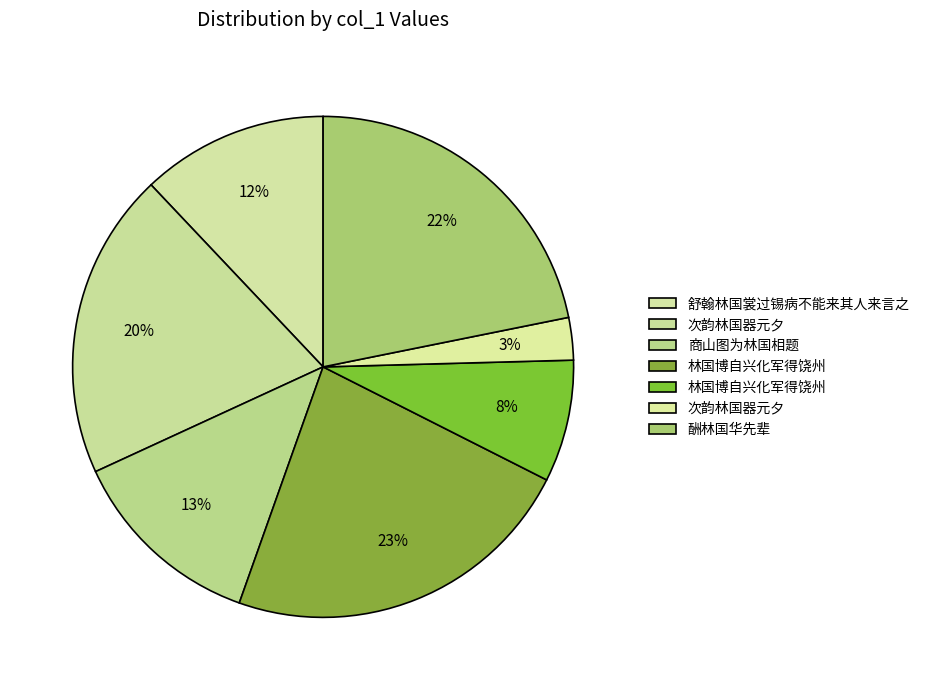

How many slices are in this pie chart?

7